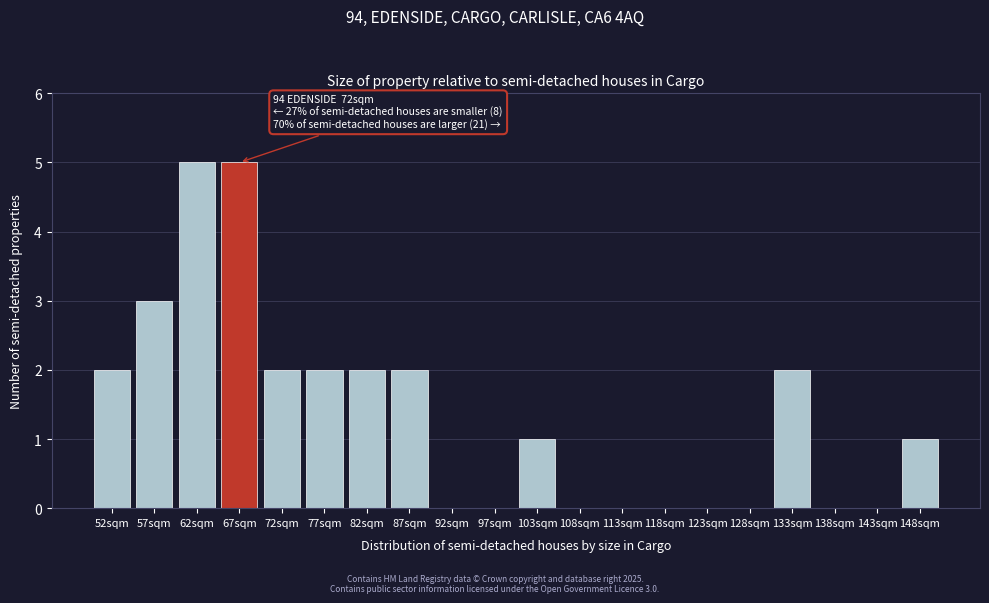

Between 103sqm and 82sqm, which is larger?

82sqm